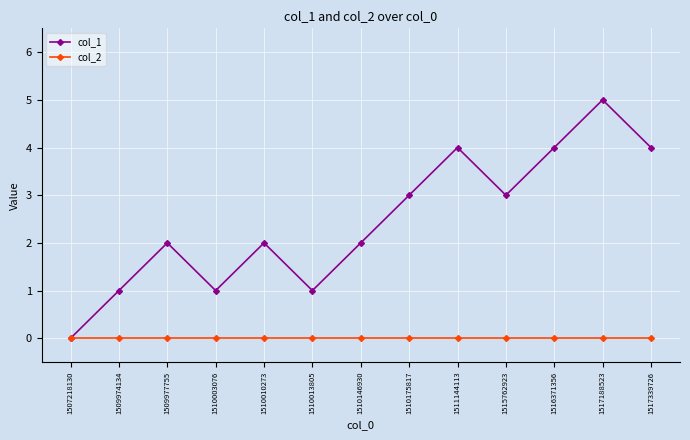

Reading right to left, what are all the values shown in this chart?

col_1: 4	5	4	3	4	3	2	1	2	1	2	1	0
col_2: 0	0	0	0	0	0	0	0	0	0	0	0	0